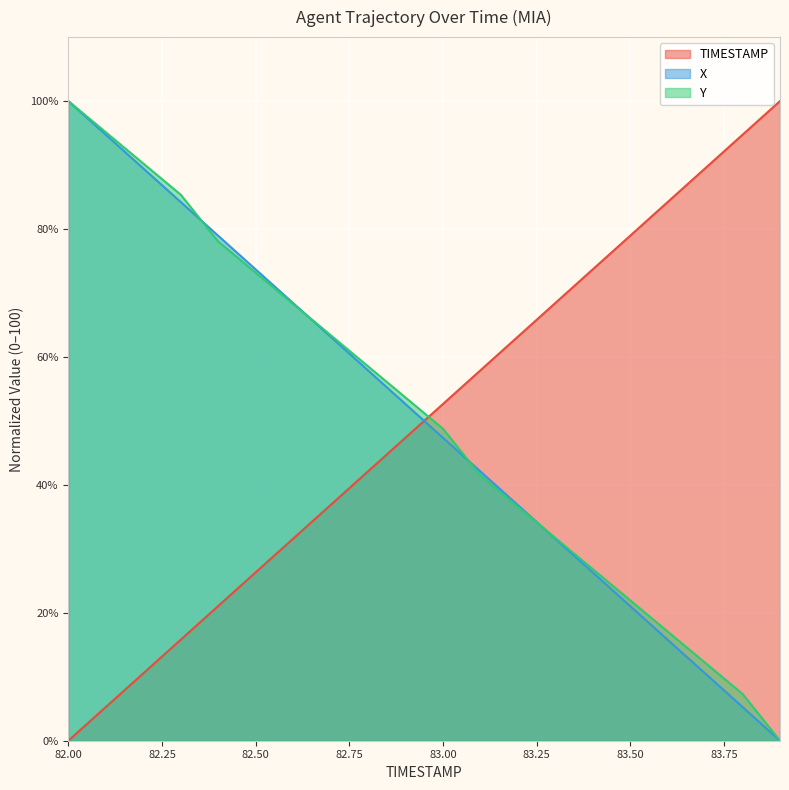

List the series in order of their peak value, highest first.

TIMESTAMP, X, Y